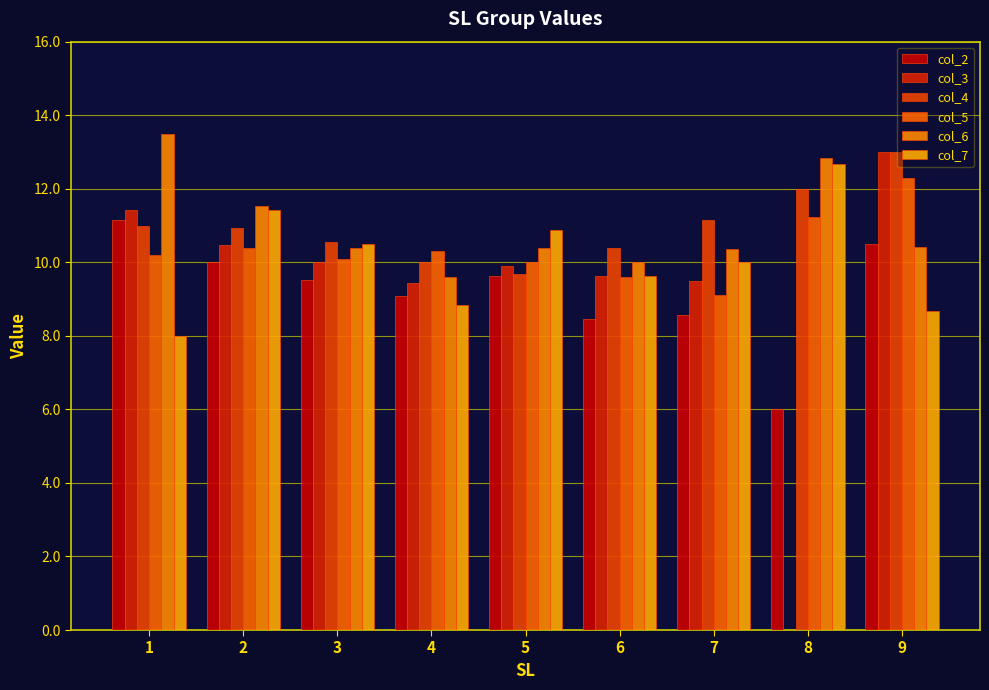

What is the sum of the col_2 values at 6 and 9?

19.0